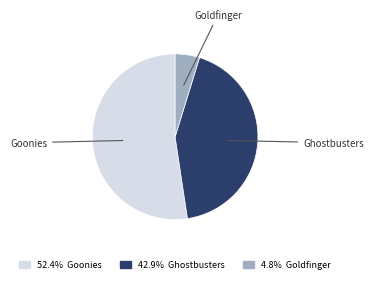

Is there a majority slice in this chart?

Yes